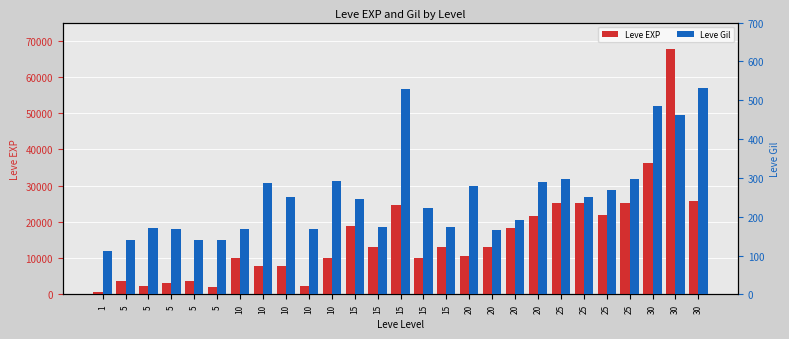

Between 15 and 15, which series saw the biggest shift?

Leve EXP